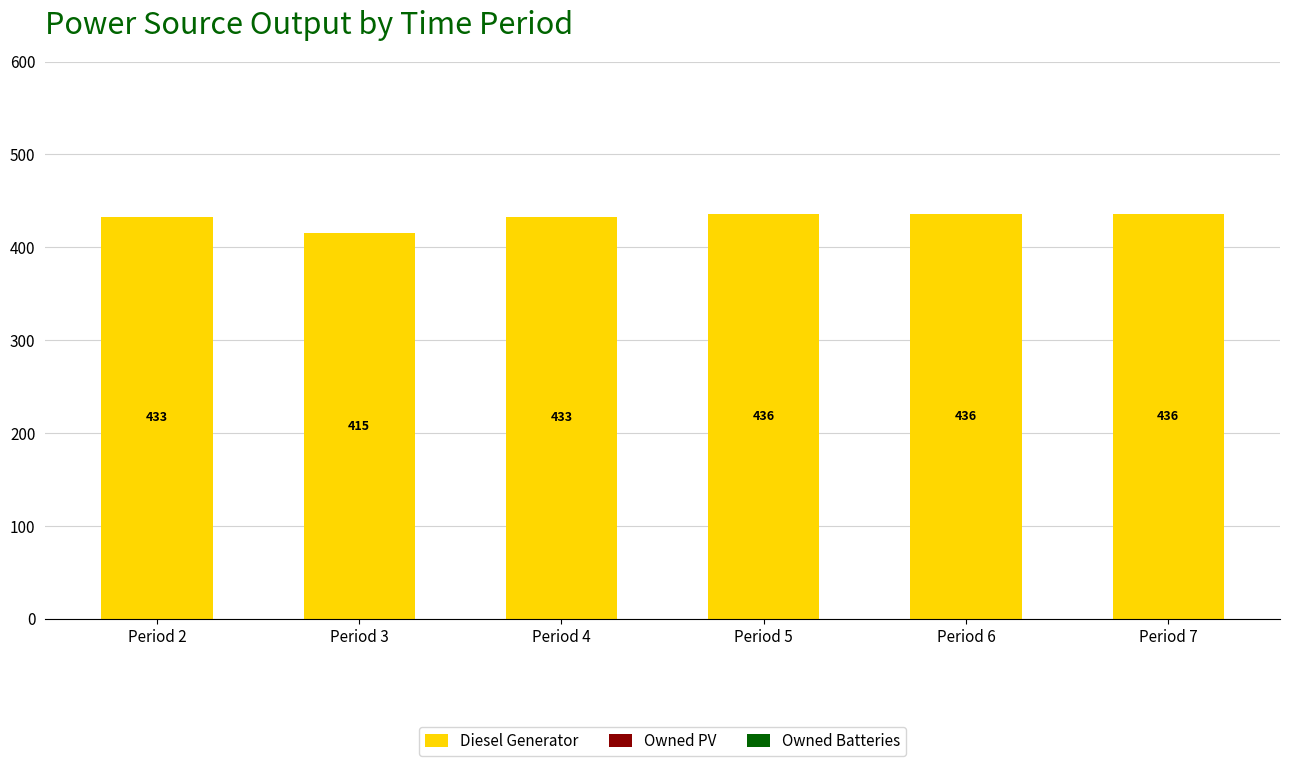

What is the ratio of the value at Period 6 to the value at Period 2?

1.0